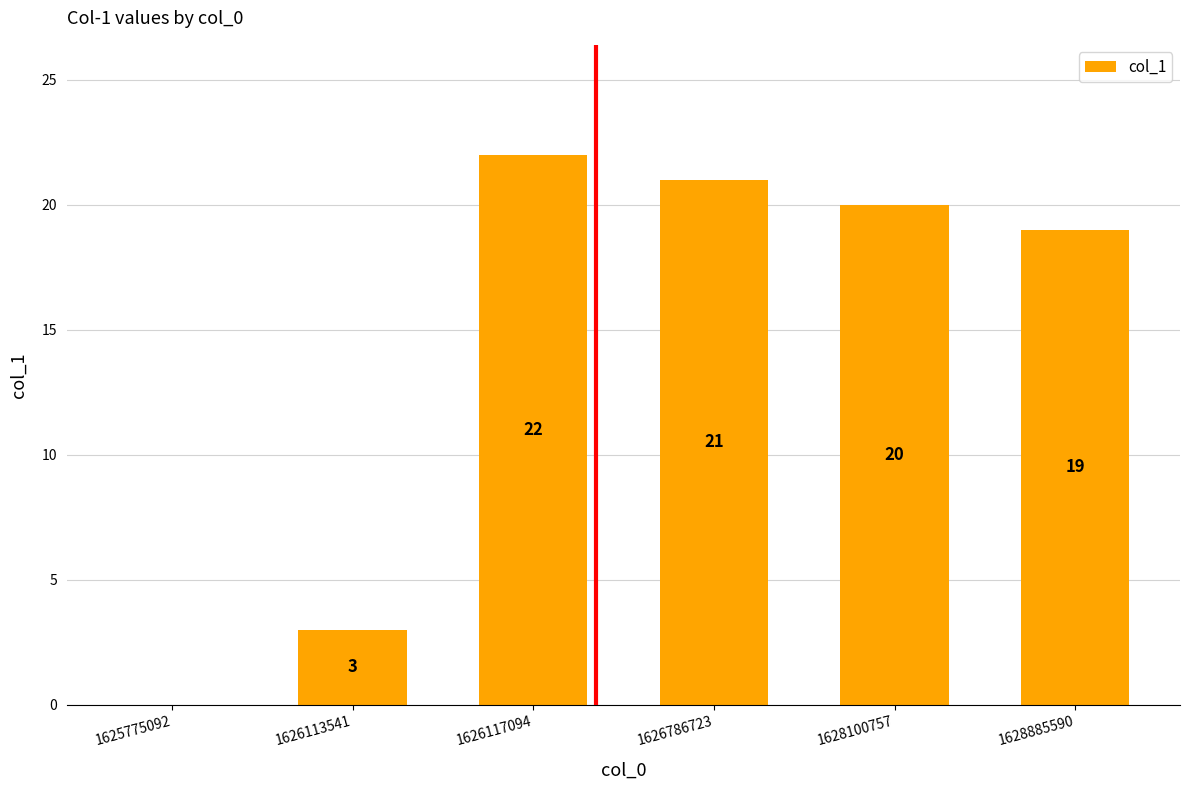

What value does the data have at 1628100757, to the nearest 5?

20